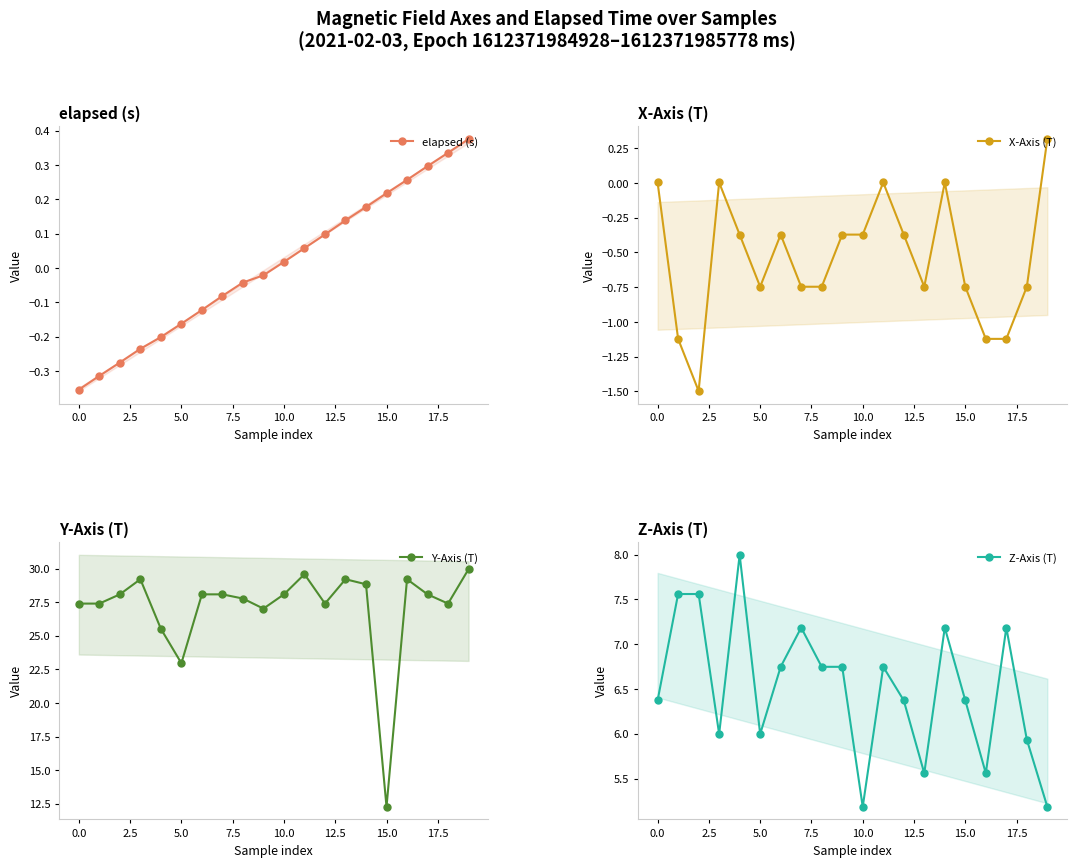

True or false: elapsed (s) has more than 0 points higher than both neighbors.

False